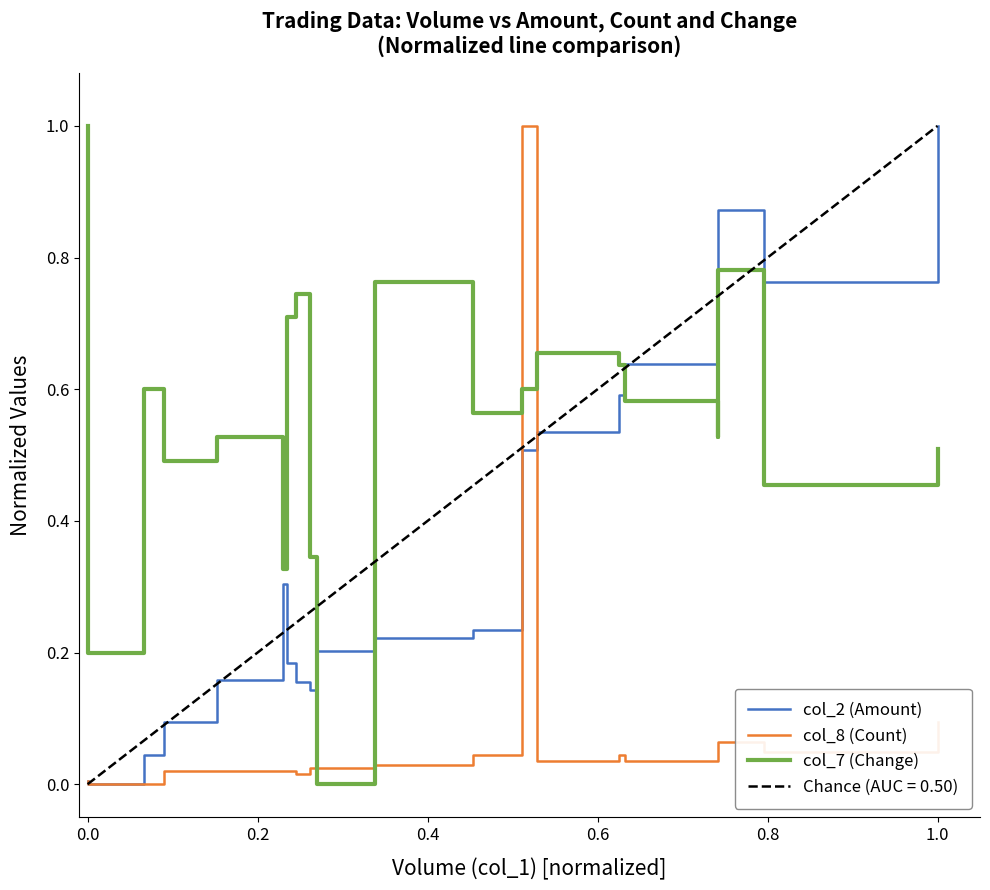

What is the average value of the col_7 (Change) series?

0.6